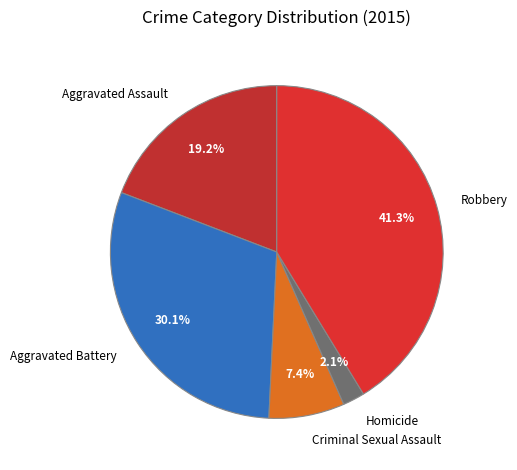

Between Aggravated Battery and Aggravated Assault, which is larger?

Aggravated Battery